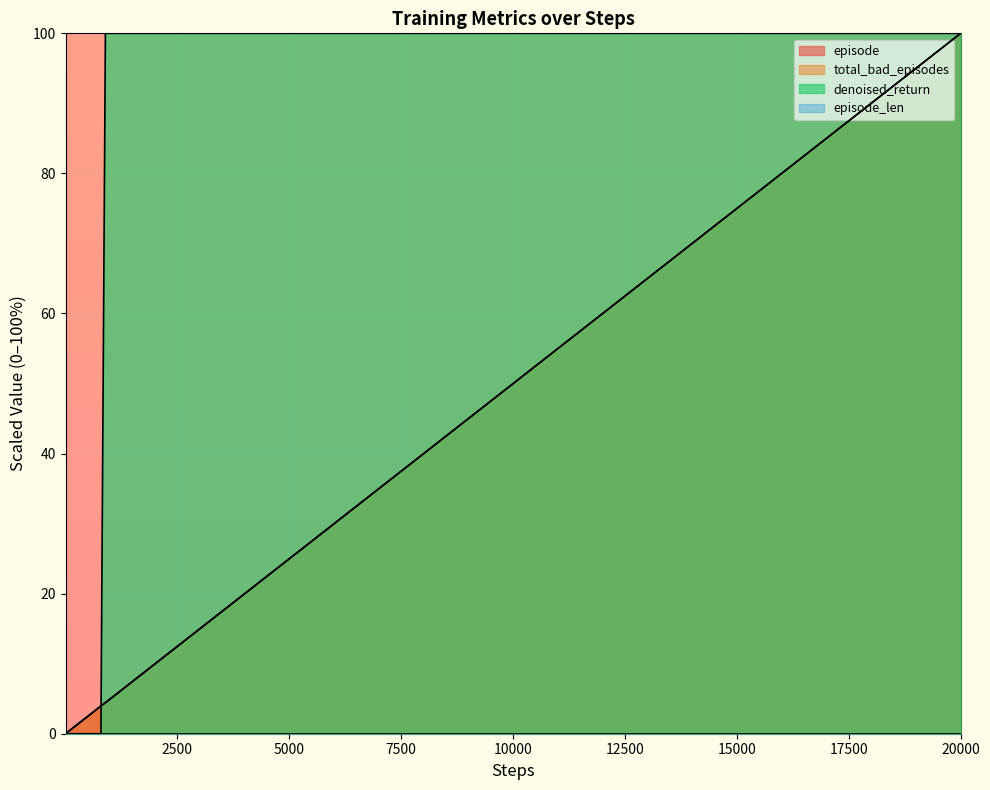

List the labels in order of total_bad_episodes value, largest first.

20000, 17000, 14000, 12000, 10000, 9000, 8000, 7000, 6000, 5000, 4000, 3000, 2500, 2000, 1700, 1400, 1200, 1000, 900, 800, 700, 600, 500, 400, 300, 250, 200, 170, 140, 120, 100, 90, 80, 70, 60, 50, 40, 30, 20, 10